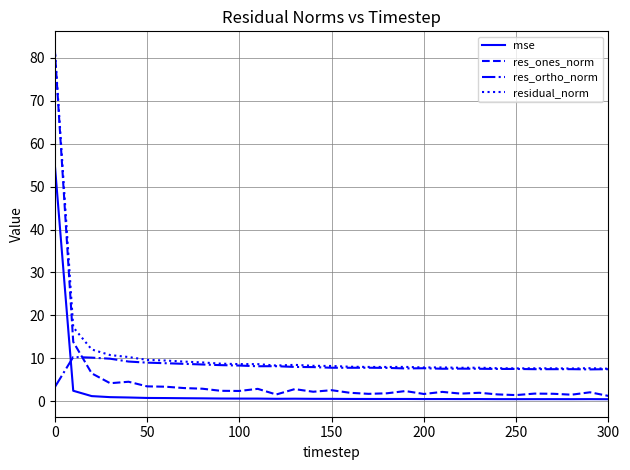

What is the maximum value shown in the chart?

82.1